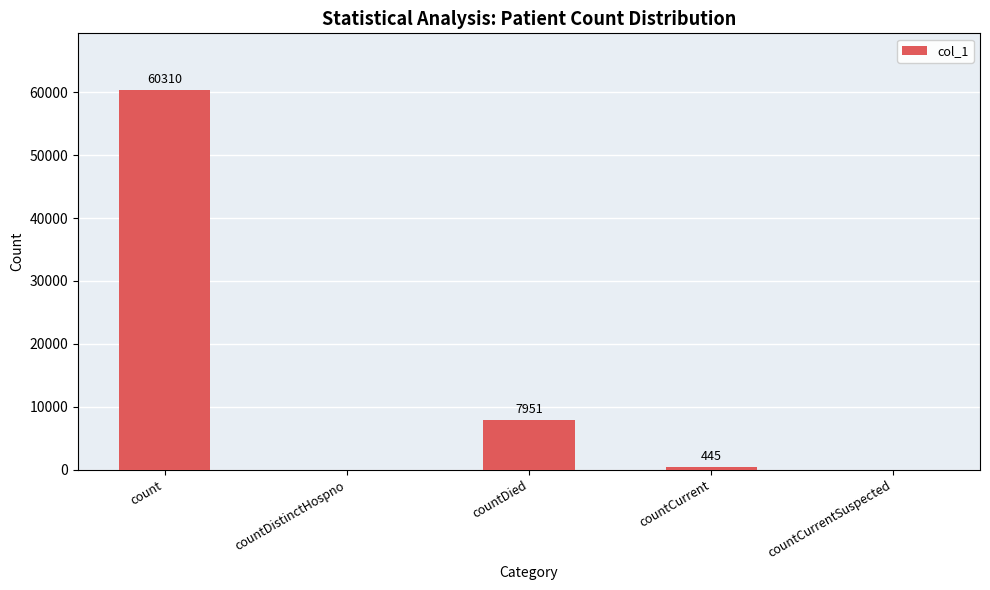

Which label corresponds to the largest value in the chart?

count